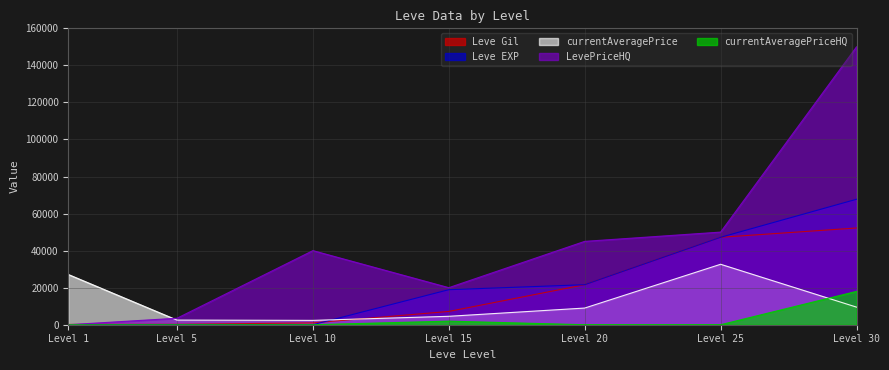

What is the maximum value shown in the chart?

150000